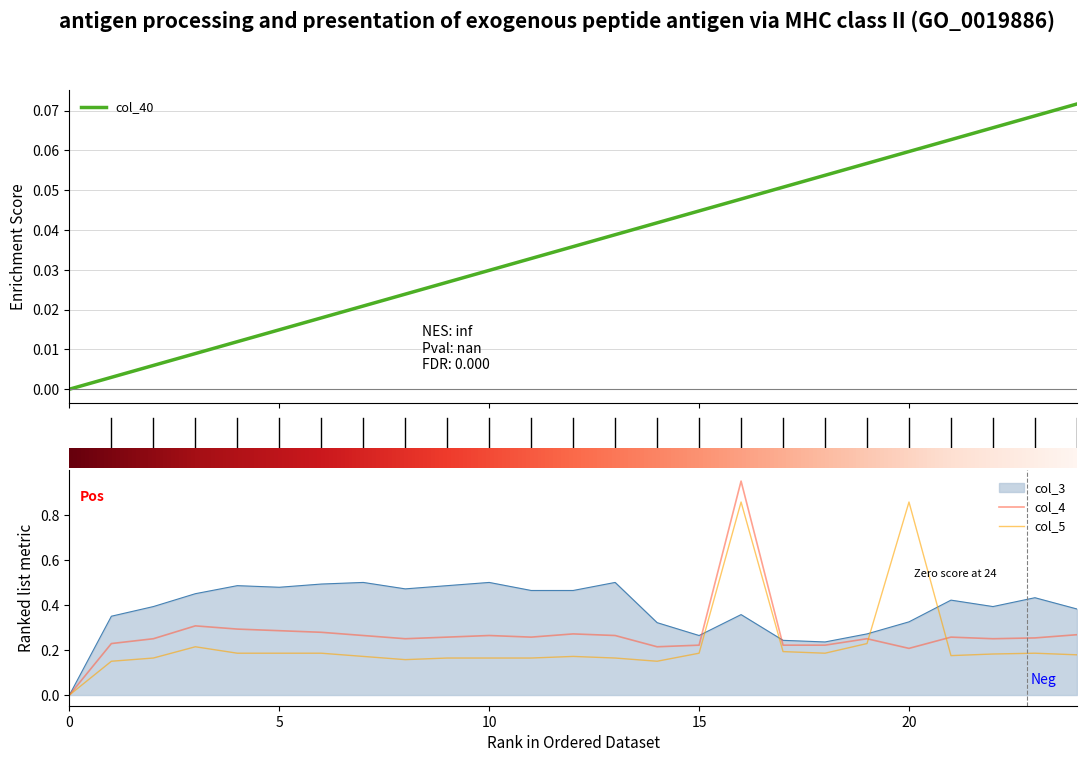

Which series has the largest range (max minus min)?

col_4